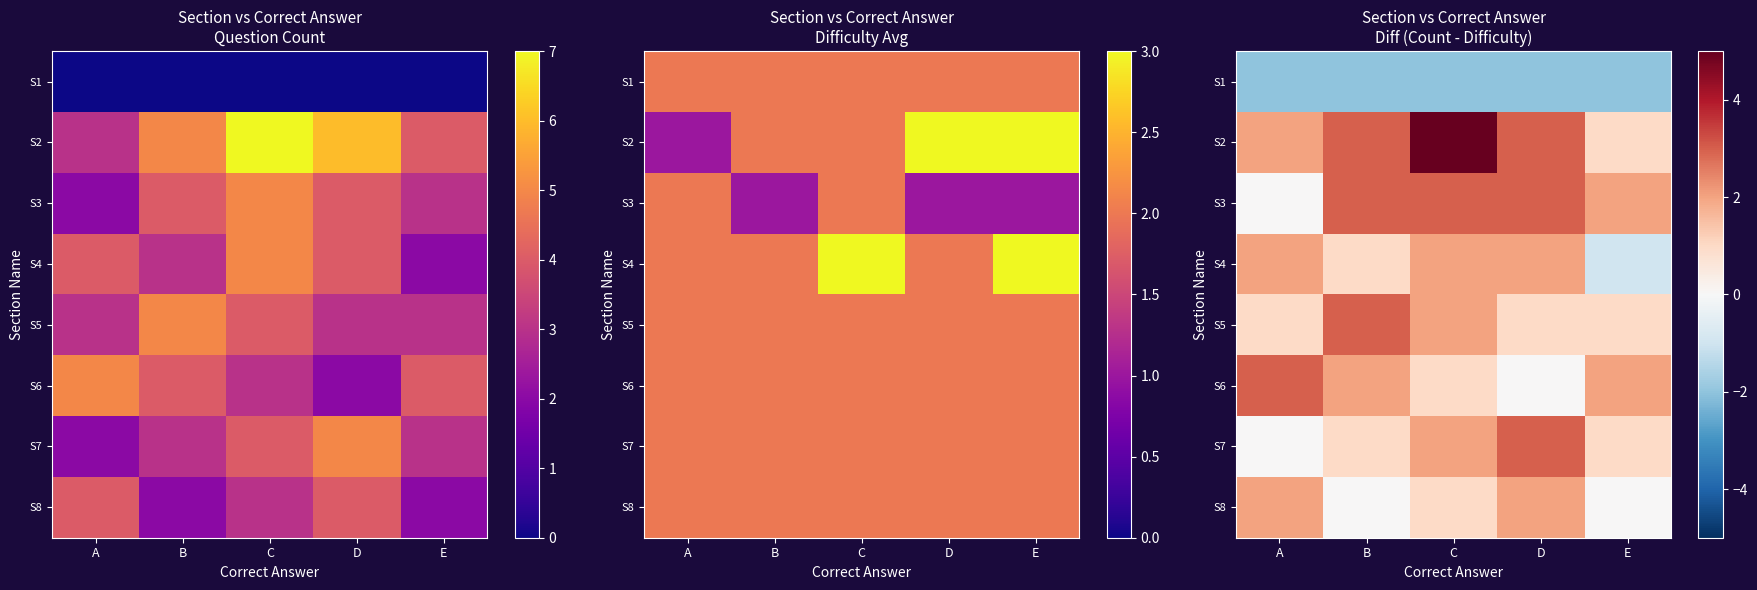

True or false: S8 has a value of 0 at C.

False